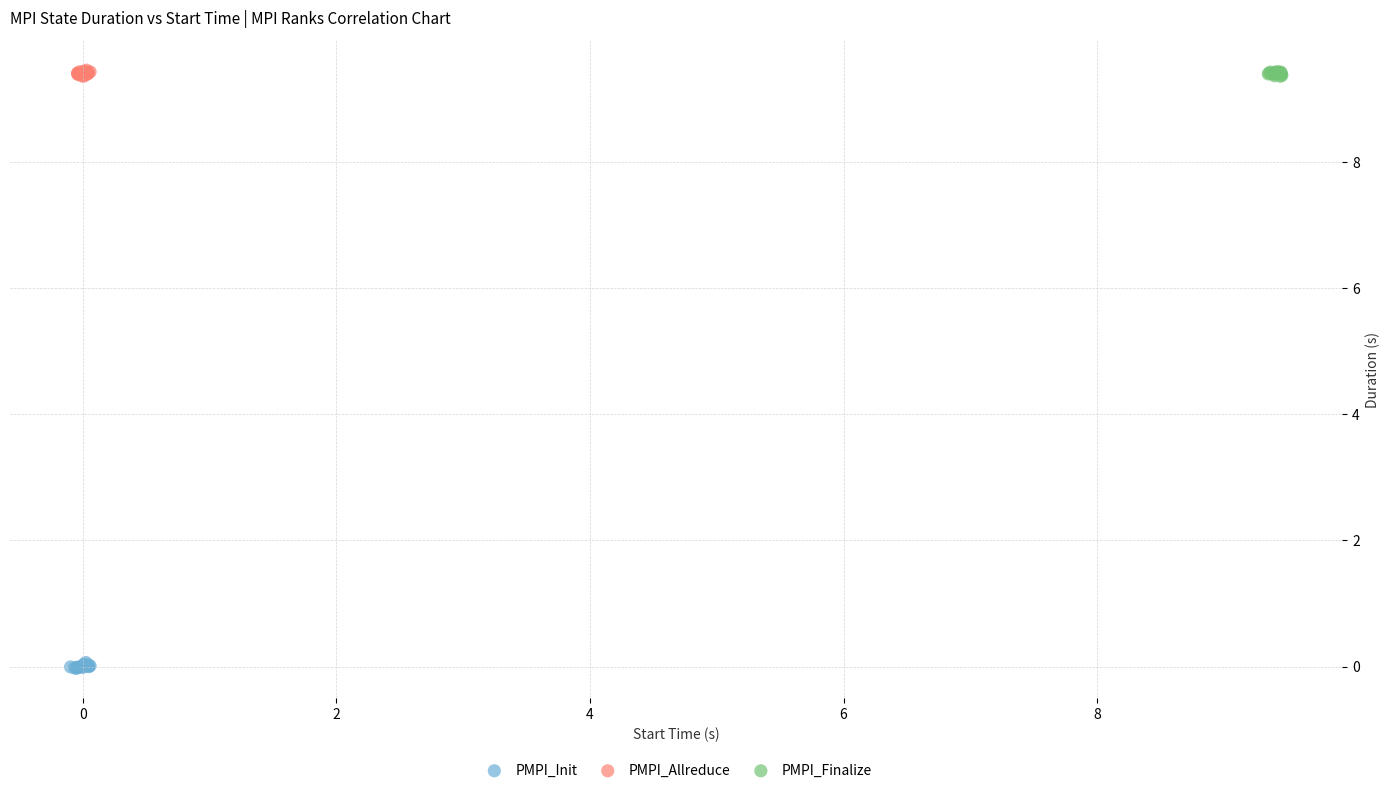

Which series contains the lowest Y value?

PMPI_Init